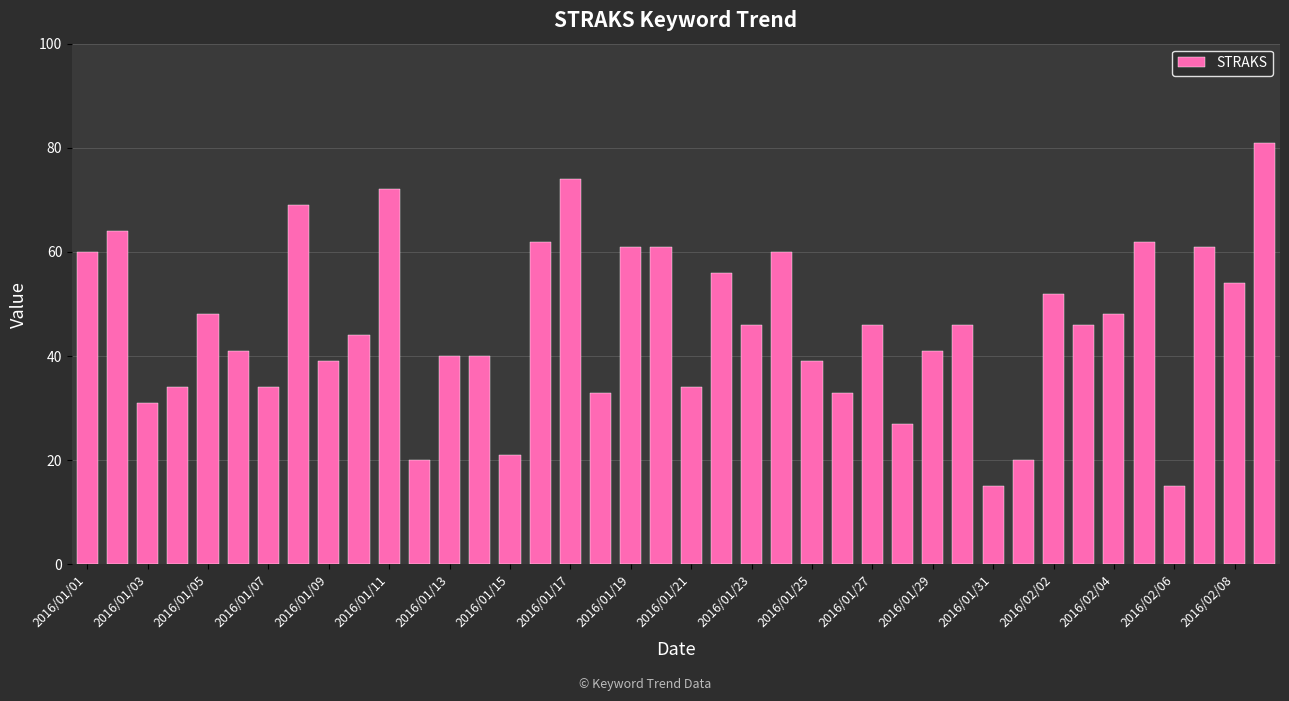

What is the smallest value displayed?

15